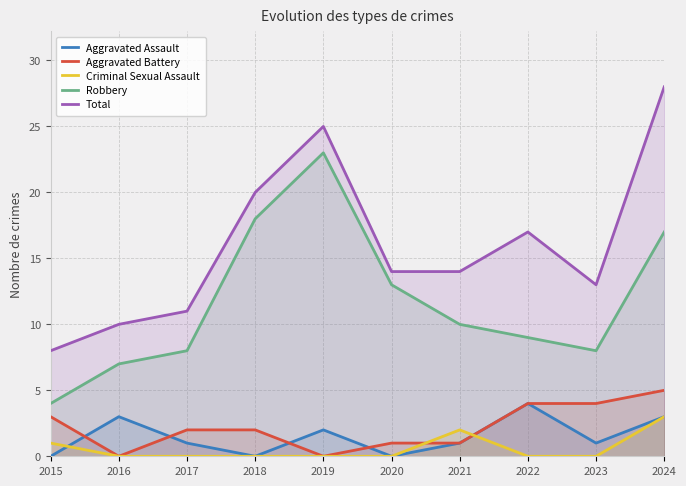

Reading left to right, extract all data points from this chart.

Aggravated Assault: 0	3	1	0	2	0	1	4	1	3
Aggravated Battery: 3	0	2	2	0	1	1	4	4	5
Criminal Sexual Assault: 1	0	0	0	0	0	2	0	0	3
Robbery: 4	7	8	18	23	13	10	9	8	17
Total: 8	10	11	20	25	14	14	17	13	28